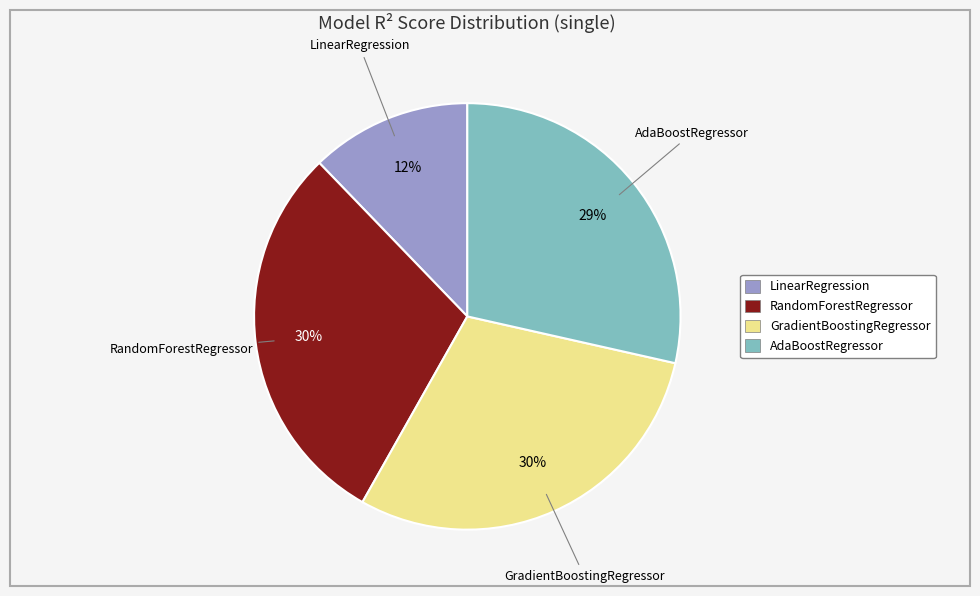

Does AdaBoostRegressor account for over 50% of the chart?

No